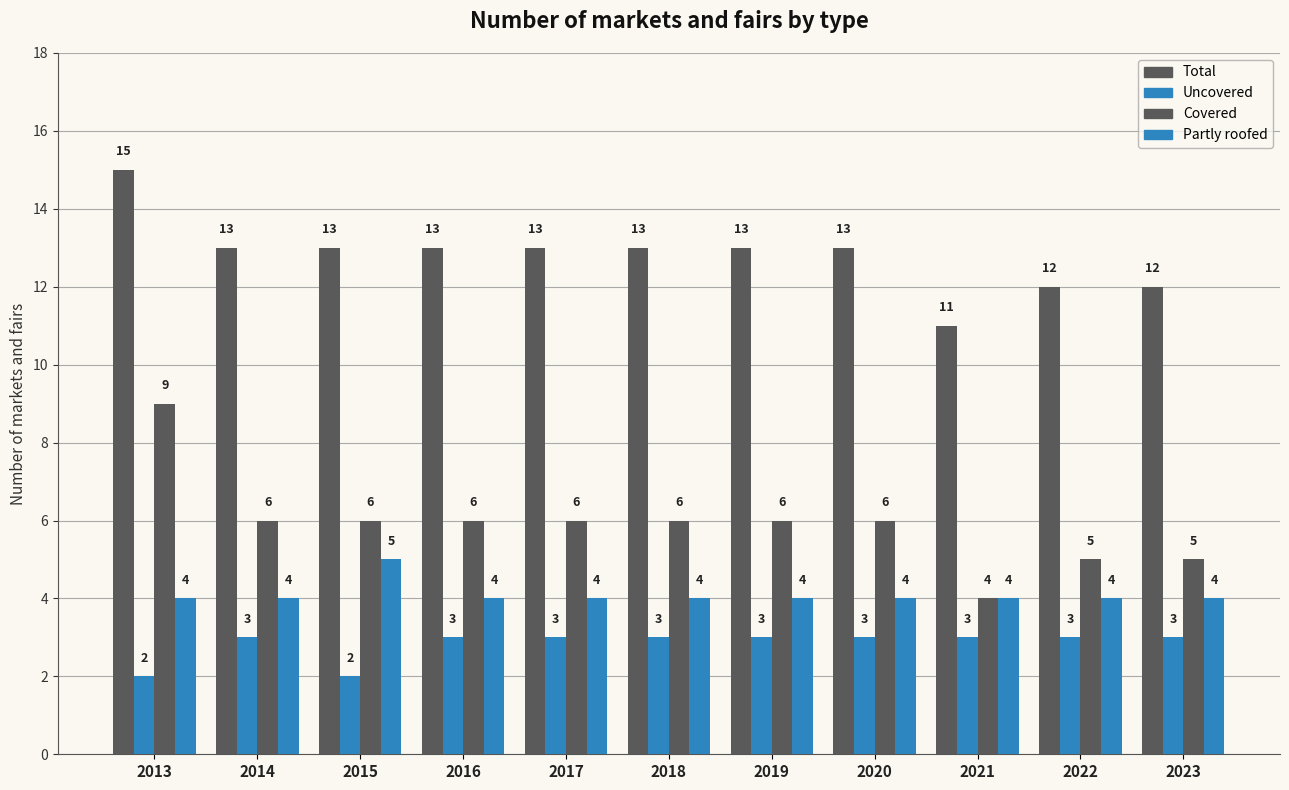

How many categories are shown in the chart?

11